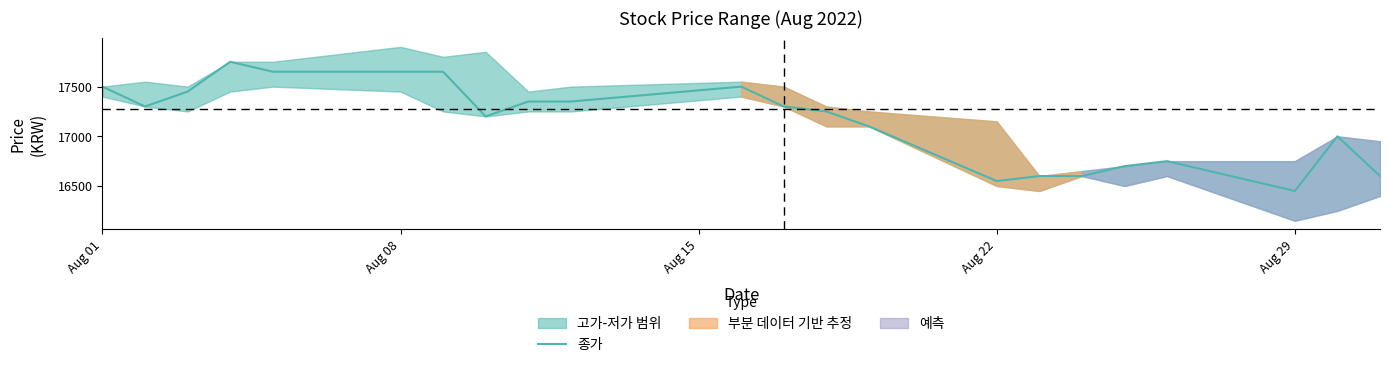

How many interior local valleys (lower than both neighbors) does the data have?

4